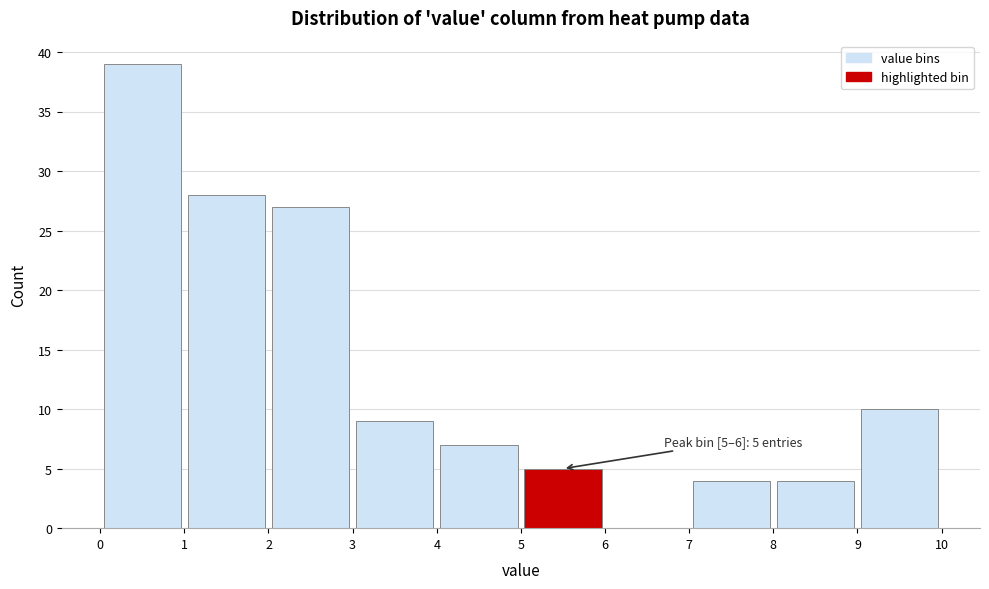

Which range on the x-axis has the tallest bar?

0 to 1